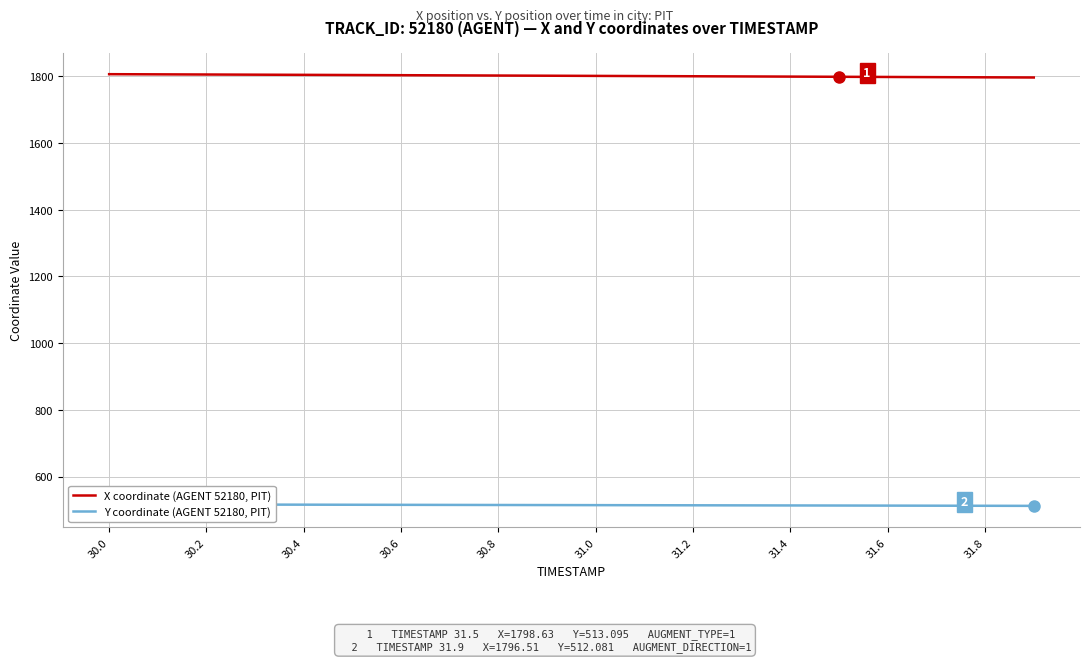

Is it true that X coordinate (AGENT 52180, PIT) equals 1799.2 at 31.4?

True